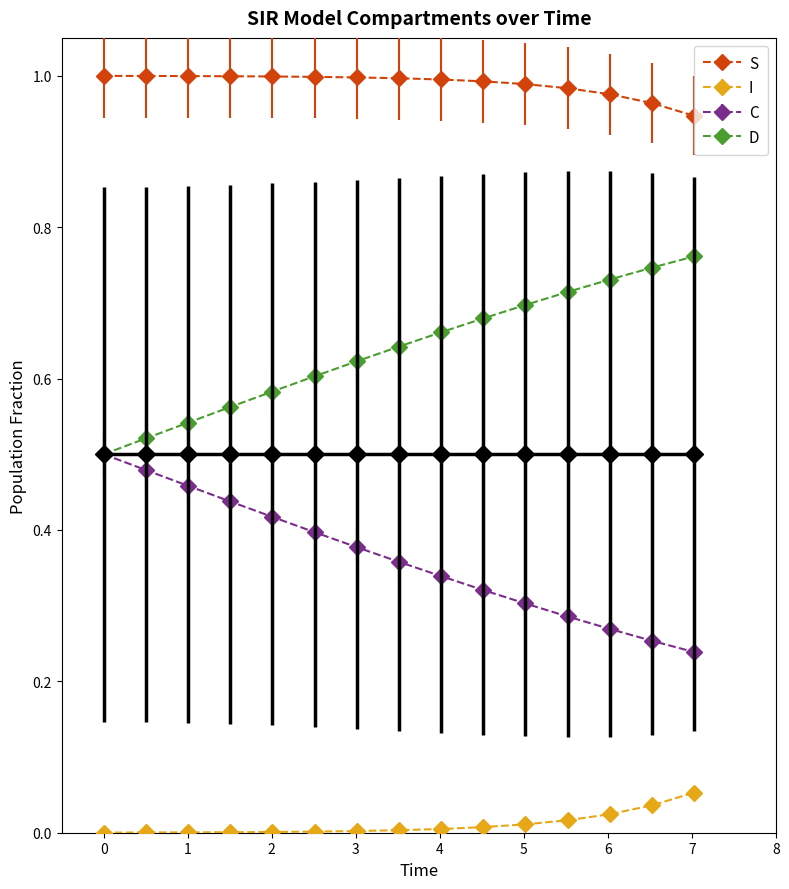

How many lines are shown in the chart?

5